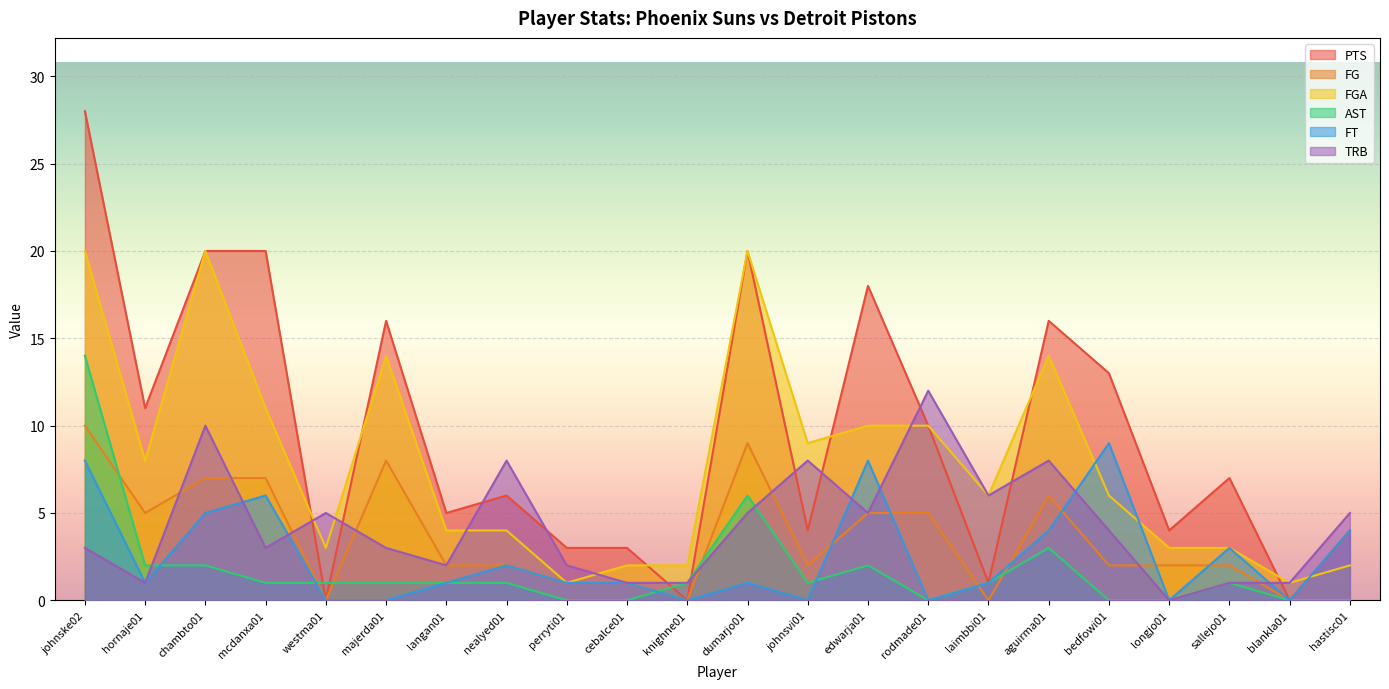

Reading left to right, transcribe all the data shown in this chart.

PTS: 28	11	20	20	0	16	5	6	3	3	0	20	4	18	10	1	16	13	4	7	0	4
FG: 10	5	7	7	0	8	2	2	1	1	0	9	2	5	5	0	6	2	2	2	0	0
FGA: 20	8	20	11	3	14	4	4	1	2	2	20	9	10	10	6	14	6	3	3	1	2
AST: 14	2	2	1	1	1	1	1	0	0	1	6	1	2	0	1	3	0	0	1	0	0
FT: 8	1	5	6	0	0	1	2	1	1	0	1	0	8	0	1	4	9	0	3	0	4
TRB: 3	1	10	3	5	3	2	8	2	1	1	5	8	5	12	6	8	4	0	1	1	5